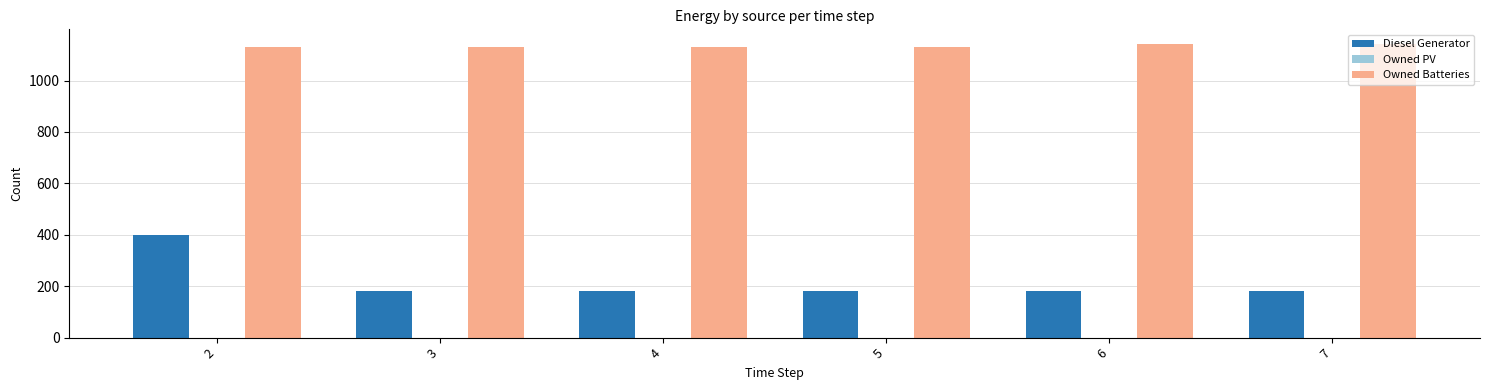

What is the maximum value for Diesel Generator?

400.0